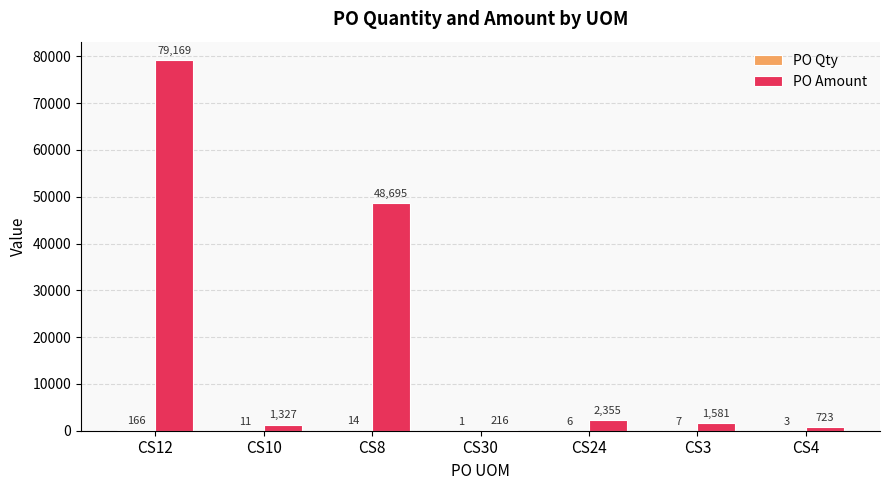

Is it true that PO Amount equals 722.5 at CS4?

True